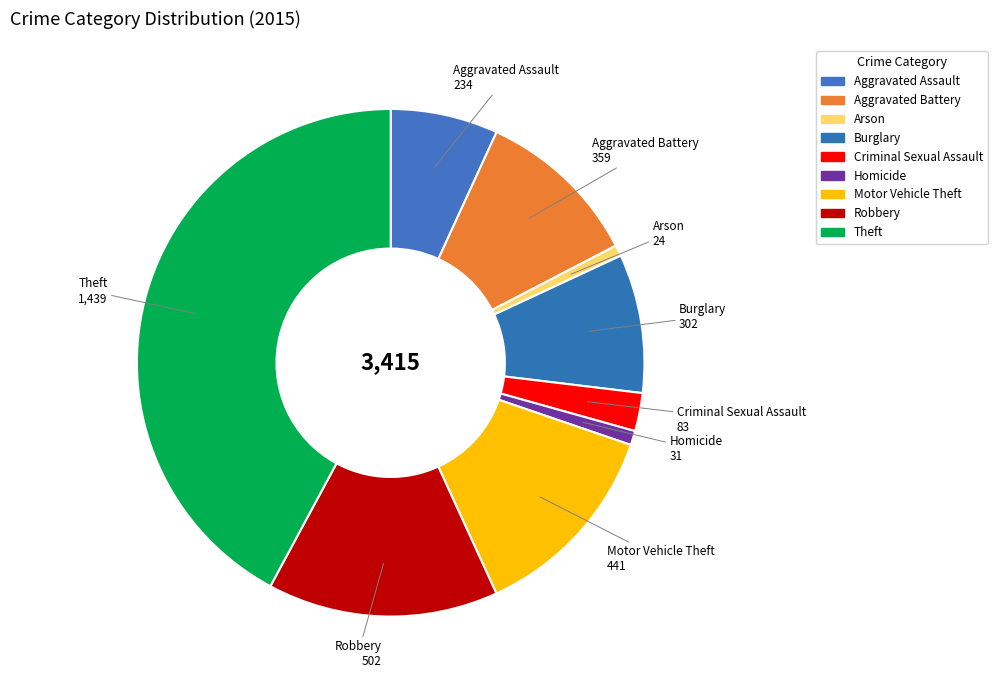

To the nearest percent, what percentage of the pie is Homicide?

1%